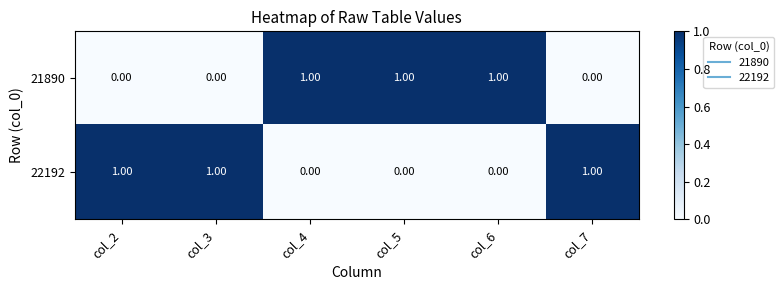

What is the sum of all 21890 values?

3